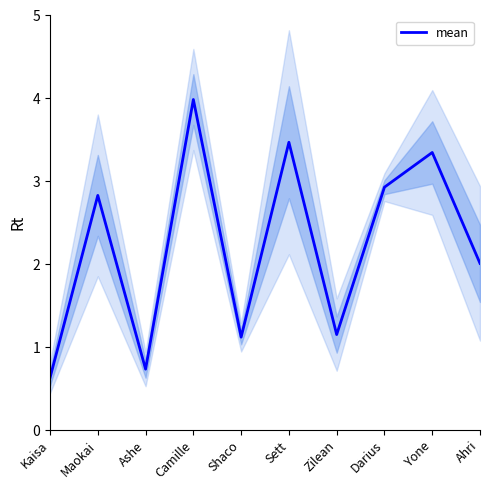

What is the difference between the maximum and second lowest values?

3.3